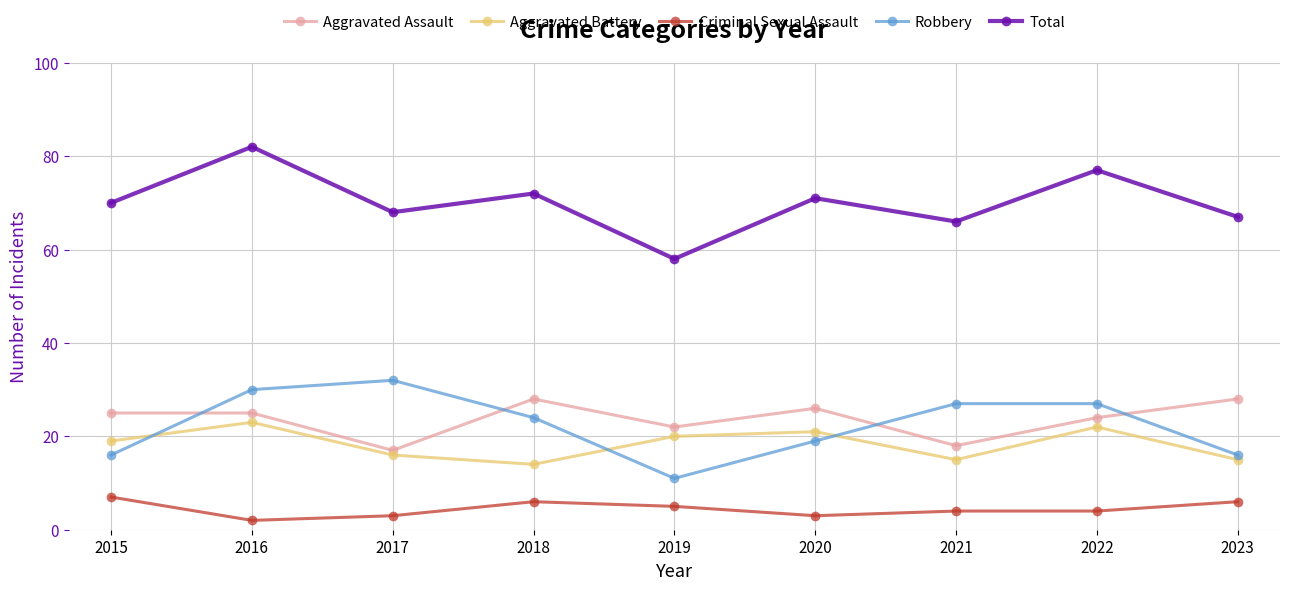

Which category has the highest value across all series?

2016